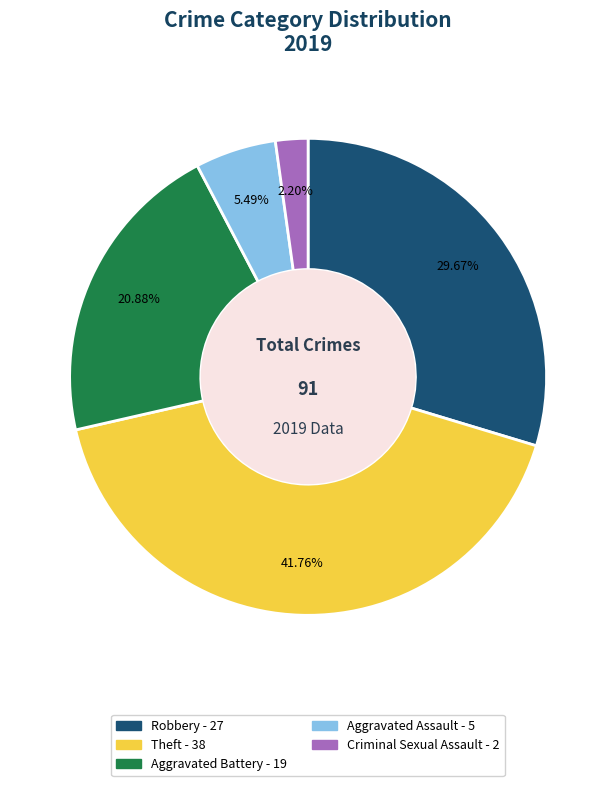

Does any single category account for the majority?

No